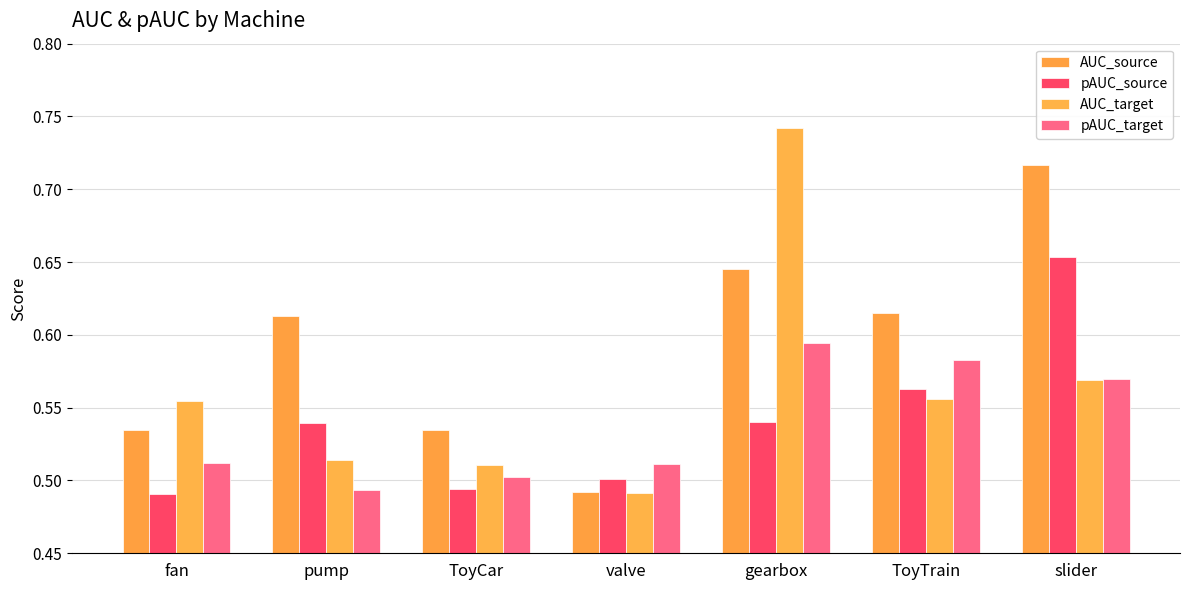

At which category is the sum across all series the highest?

gearbox